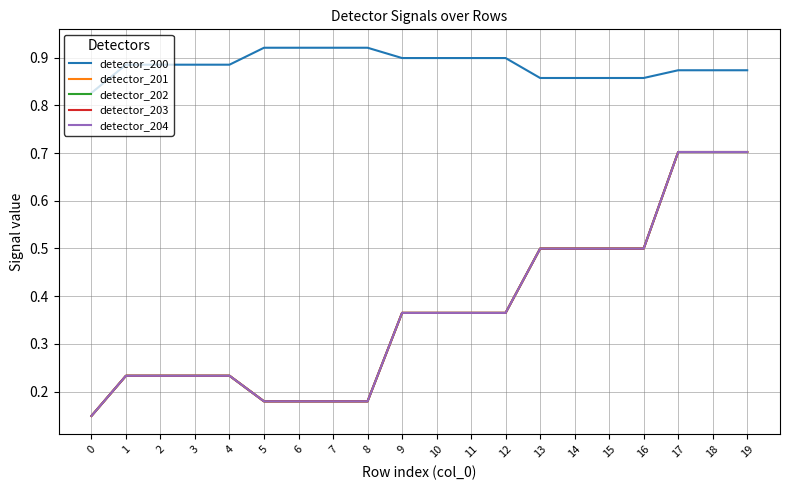

How many detector_204 values are between 0 and 1?

20